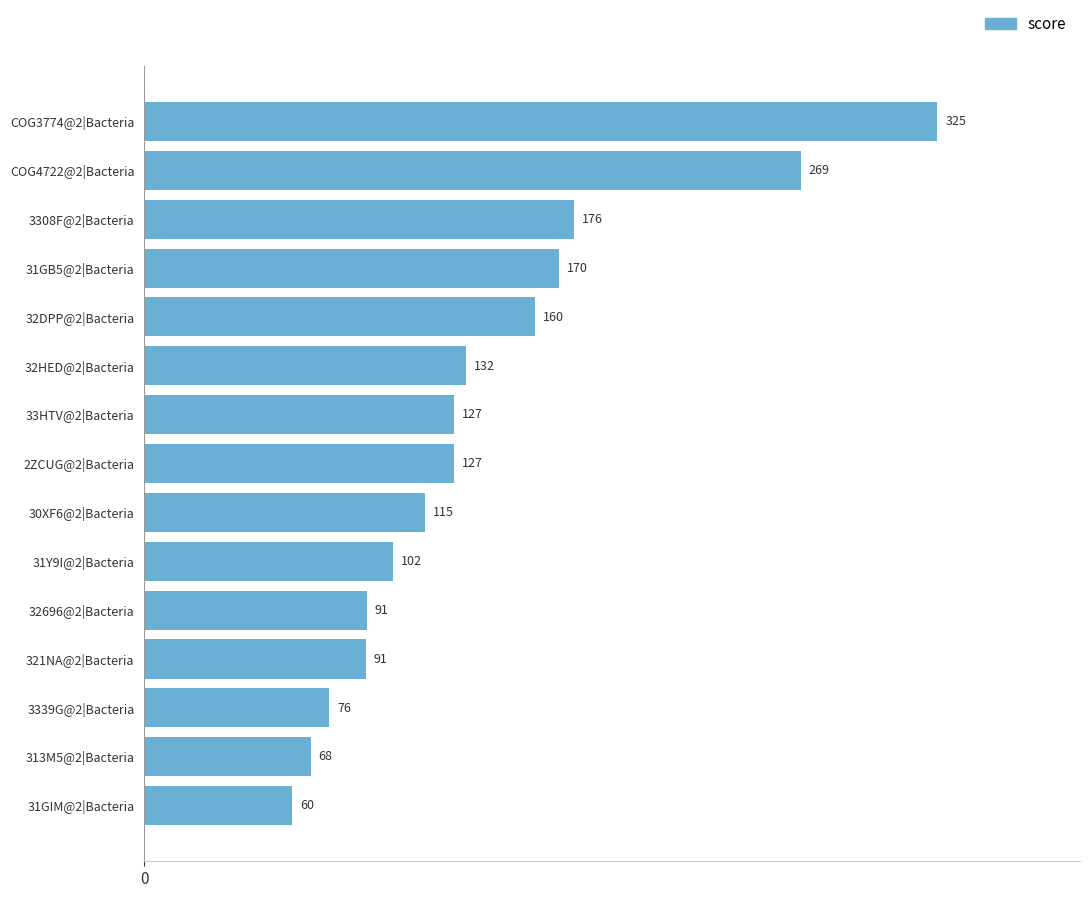

What is the ratio of the value at 31GB5@2|Bacteria to the value at 2ZCUG@2|Bacteria?

1.3